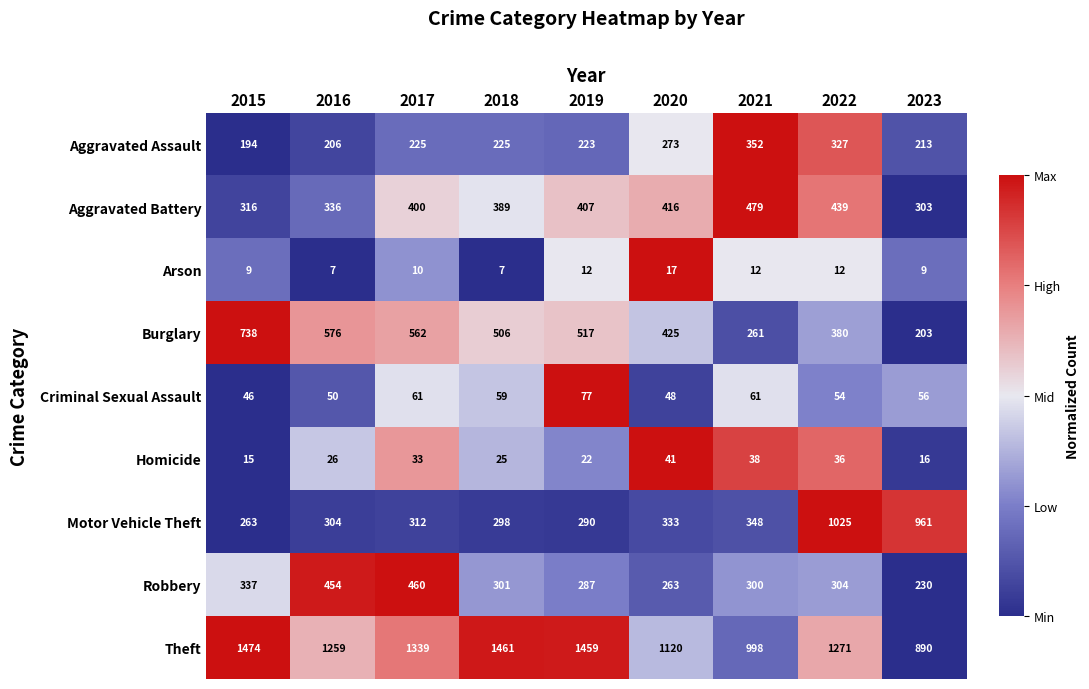

Is the value of Criminal Sexual Assault at 2018 greater than the value of Homicide at 2018?

Yes